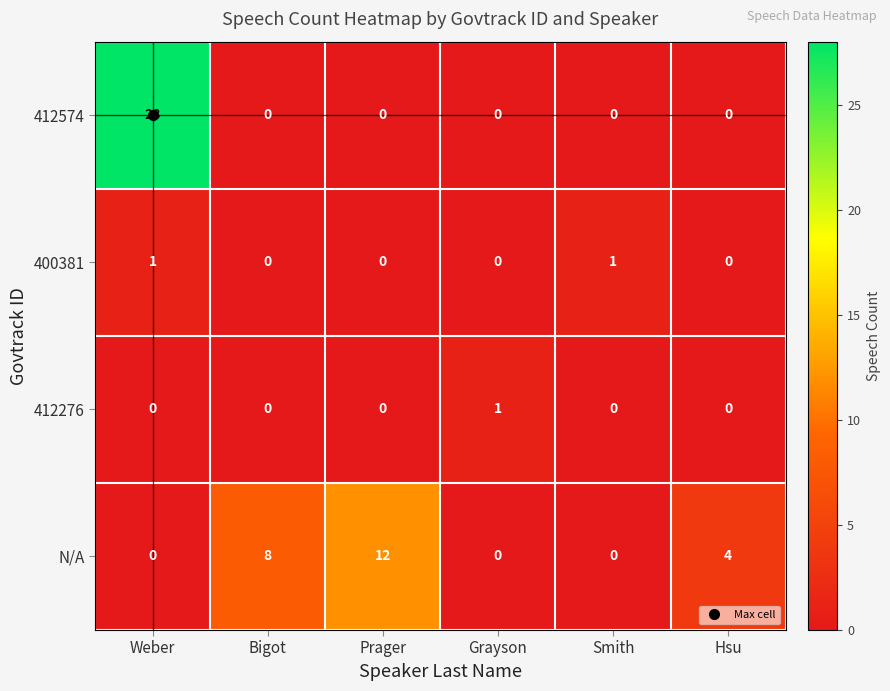

Which series has the largest range (max minus min)?

412574